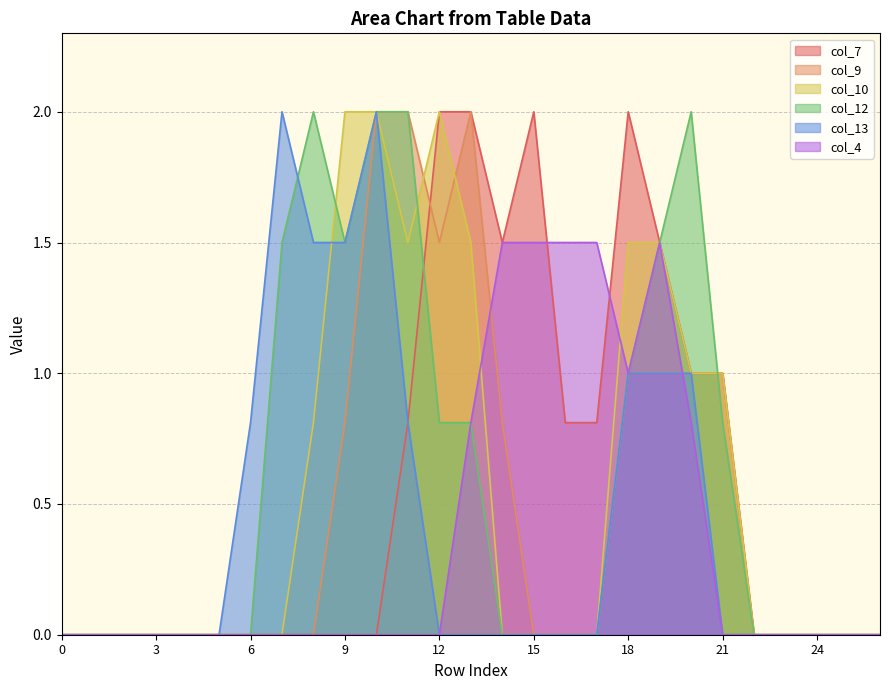

How many data points in col_12 are above 0?

11